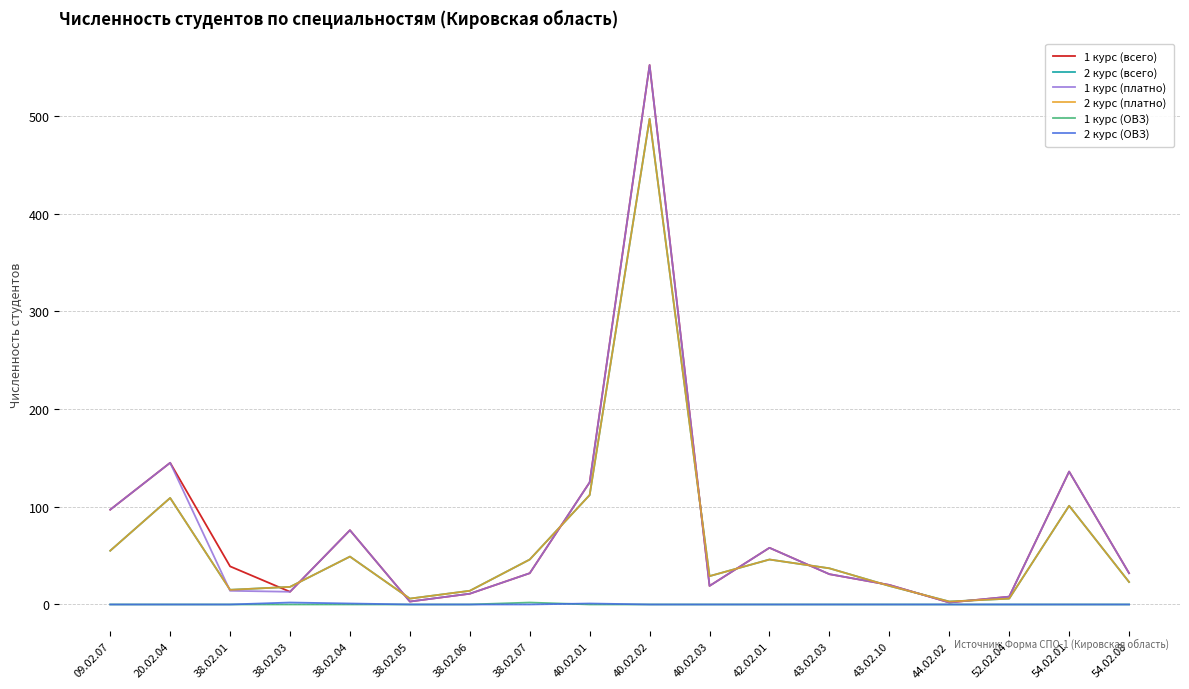

Count the number of categories in the chart.

18